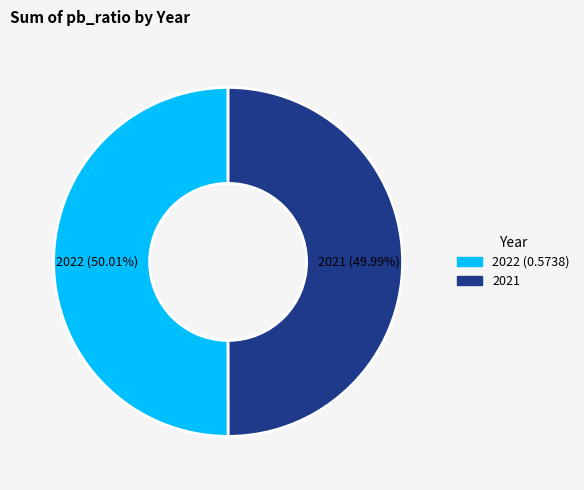

Count the number of slices in the pie.

2